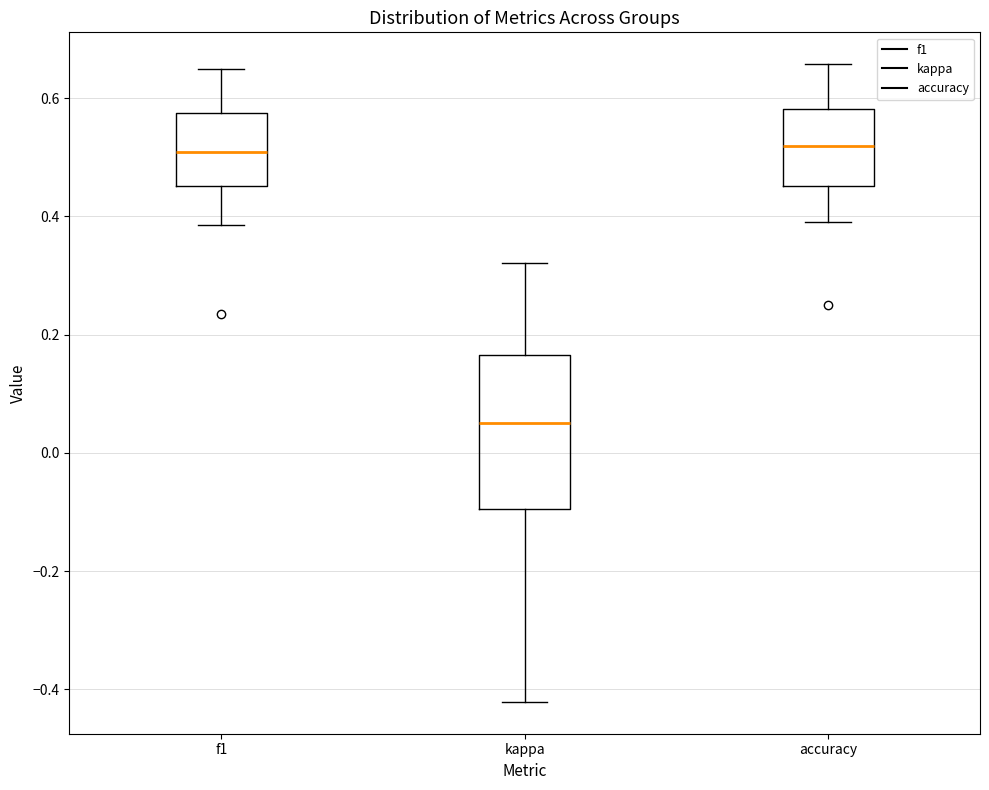

Which box is the tallest, from its lower edge to its upper edge?

kappa